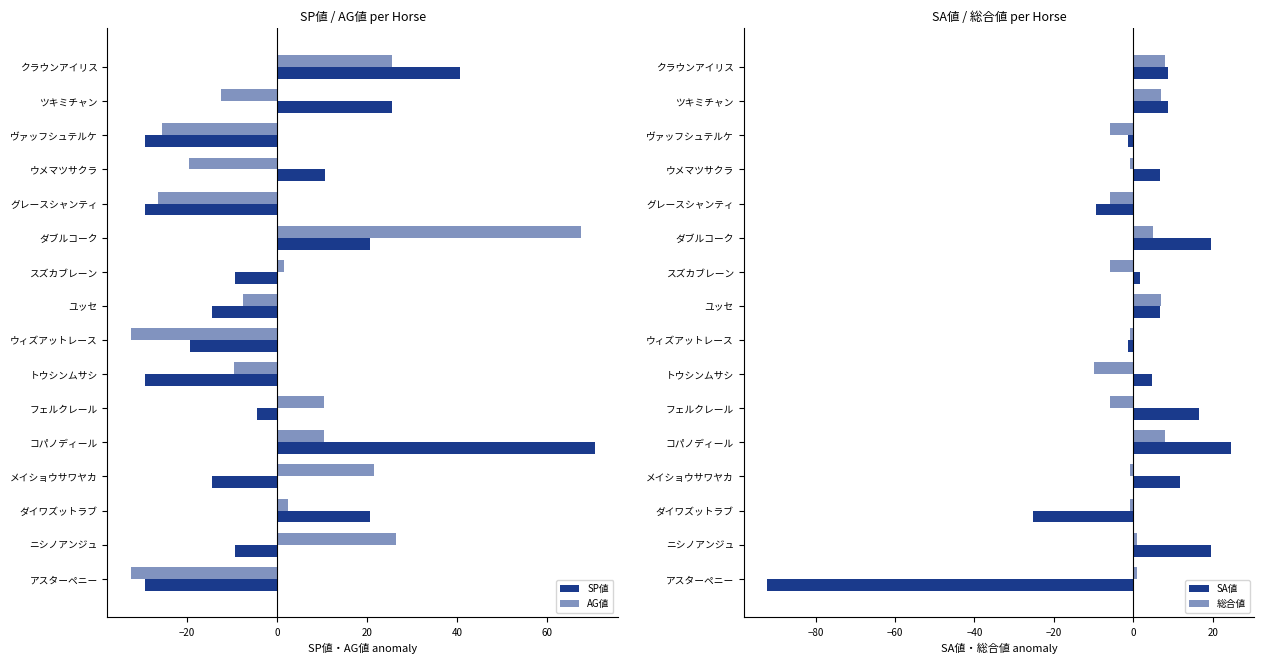

Rank the series by their maximum value, from highest to lowest.

SP値, AG値, SA値, 総合値